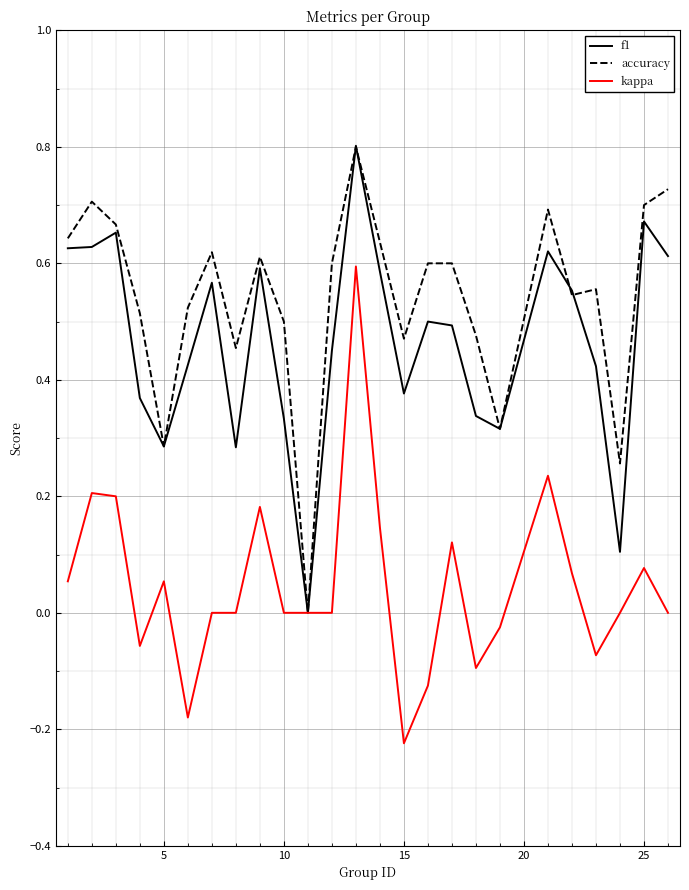

Which series has the largest total across all categories?

accuracy